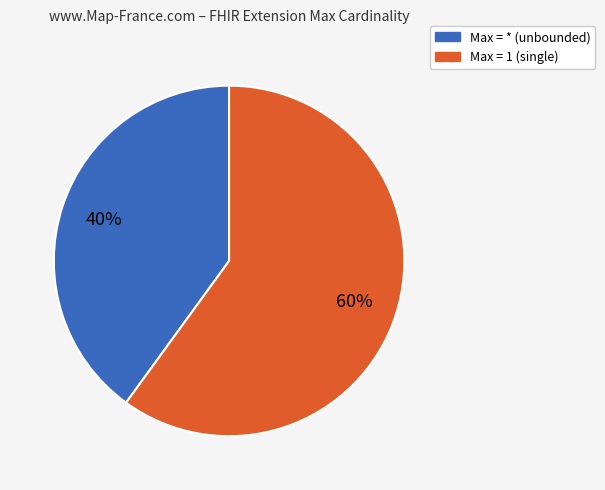

To the nearest percent, what is the average slice percentage?

50%